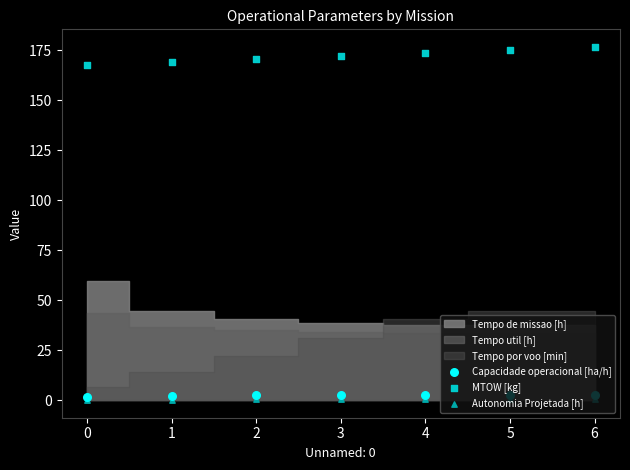

Is the value of MTOW [kg] at 6 greater than the value of Capacidade operacional [ha/h] at 5?

Yes